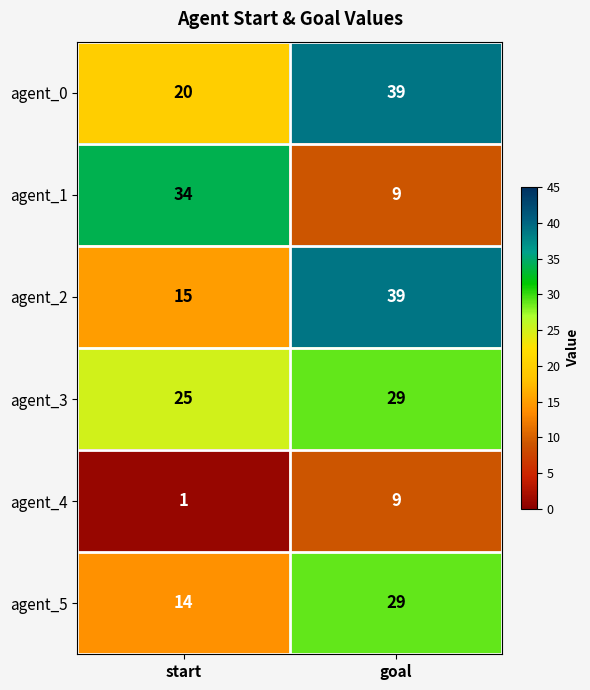

Which series has the largest total across all categories?

agent_0